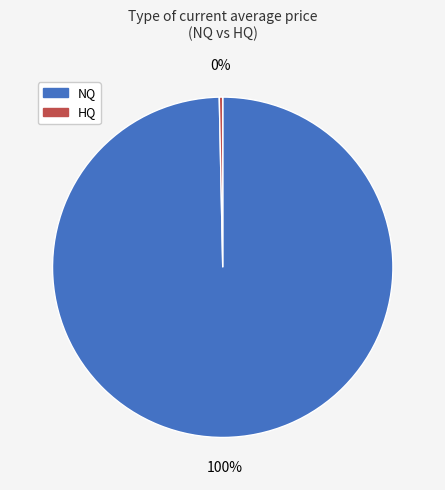

To the nearest percent, what is the average slice percentage?

50%